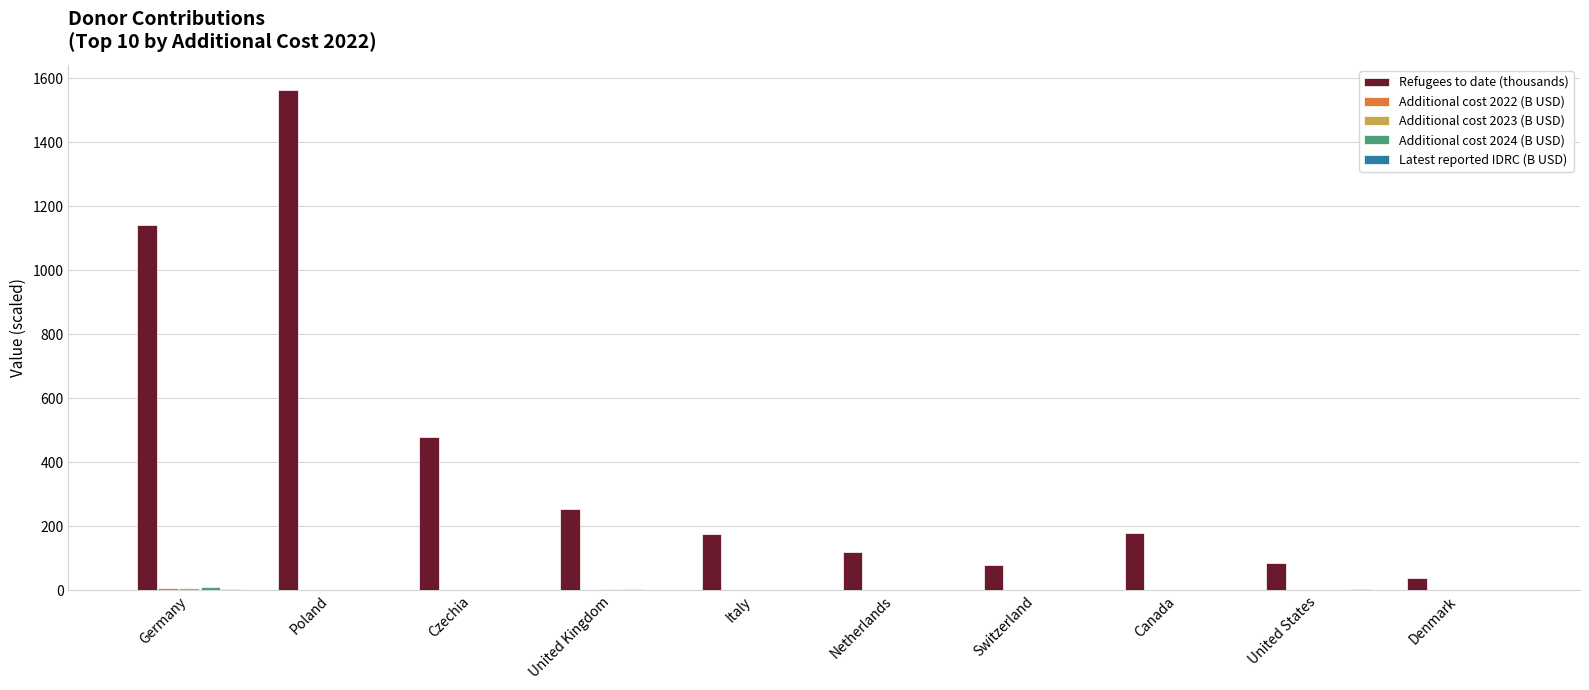

What is the approximate value of Refugees to date (thousands) at Switzerland?

77.5